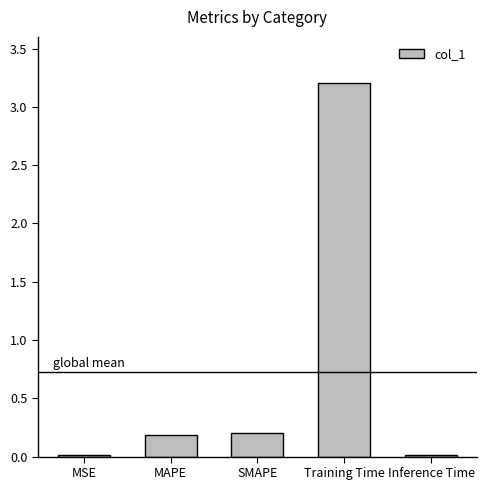

What is the sum of all values?

3.6